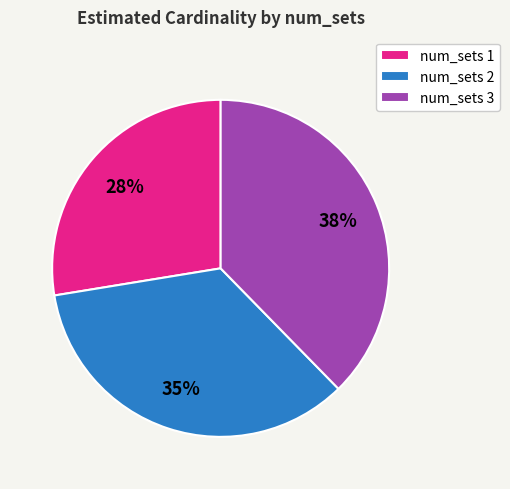

Which has a higher value, num_sets 1 or num_sets 3?

num_sets 3